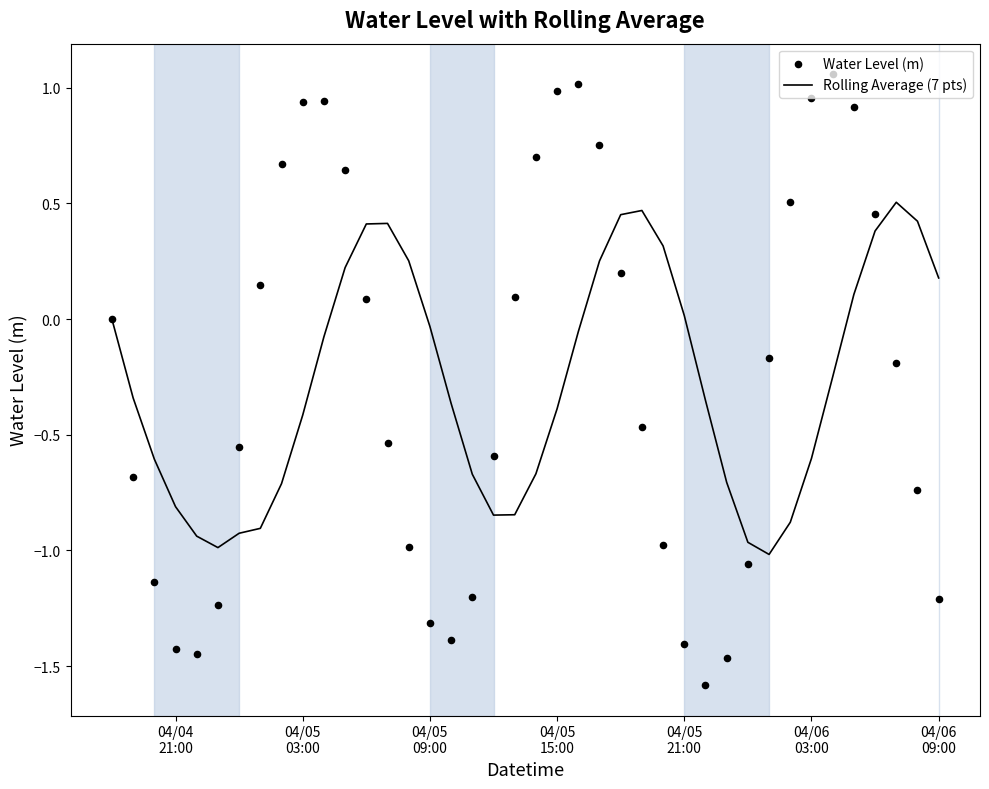

Which series has the largest Y range (max minus min)?

Water Level (m)